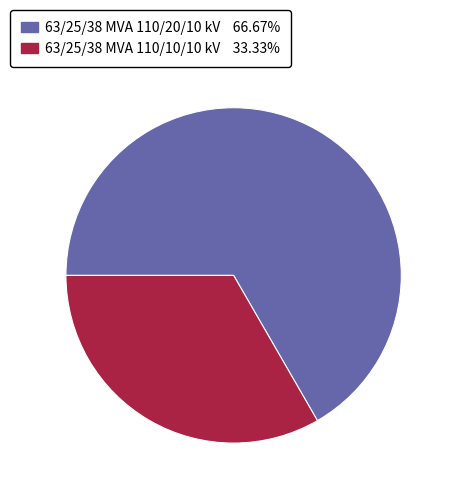

Between 63/25/38 MVA 110/20/10 kV and 63/25/38 MVA 110/10/10 kV, which is larger?

63/25/38 MVA 110/20/10 kV